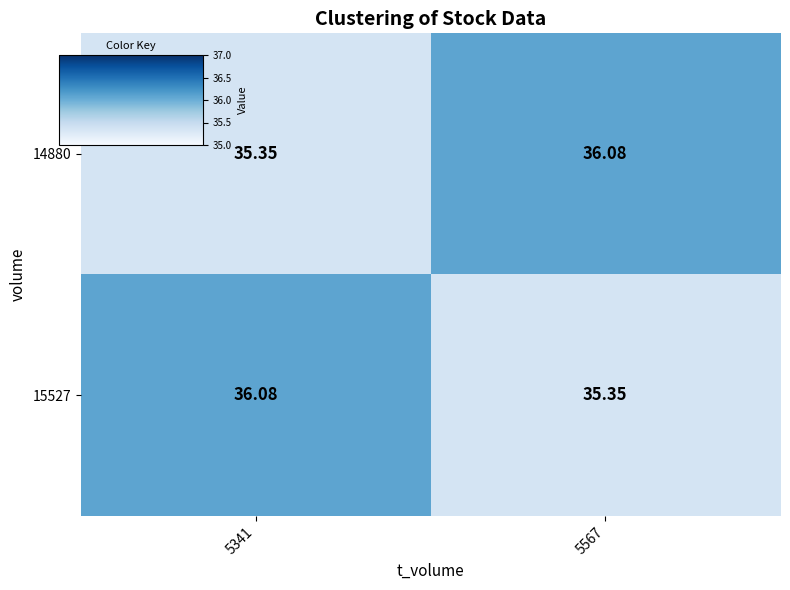

How many series are shown in this chart?

2